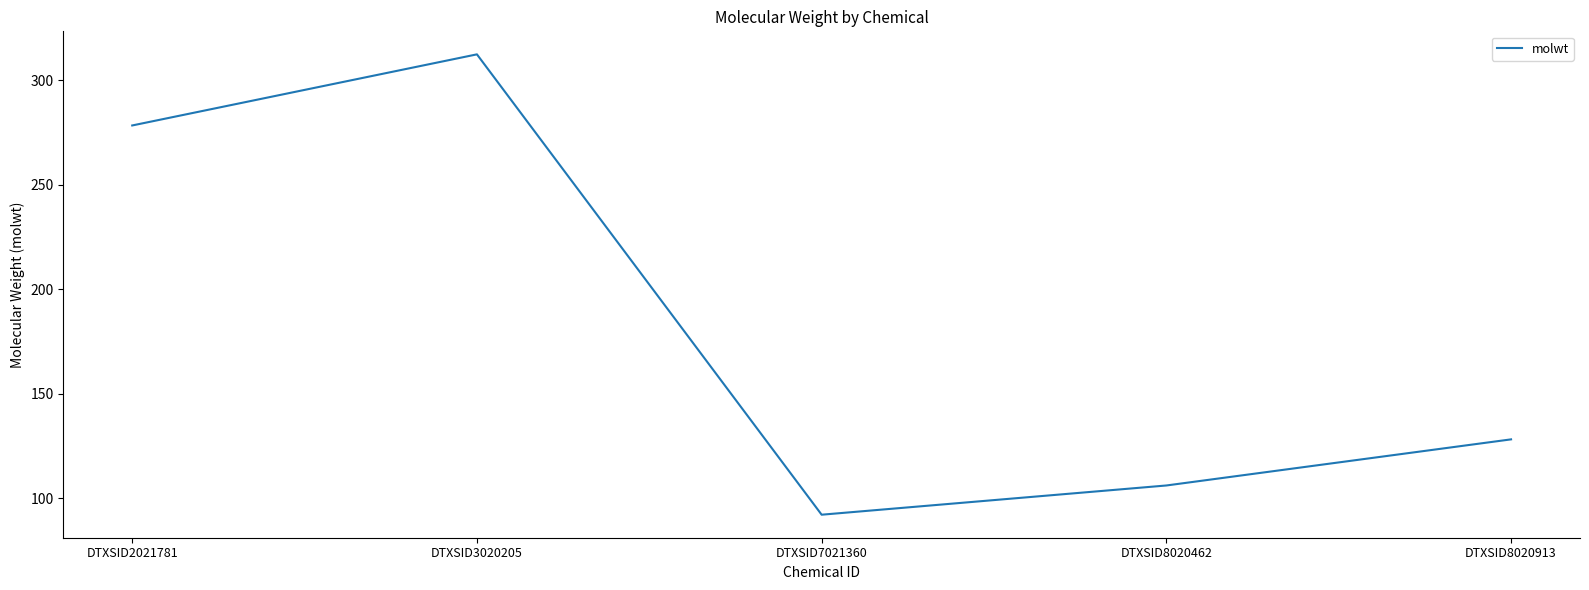

What is the sum of all values?

917.2